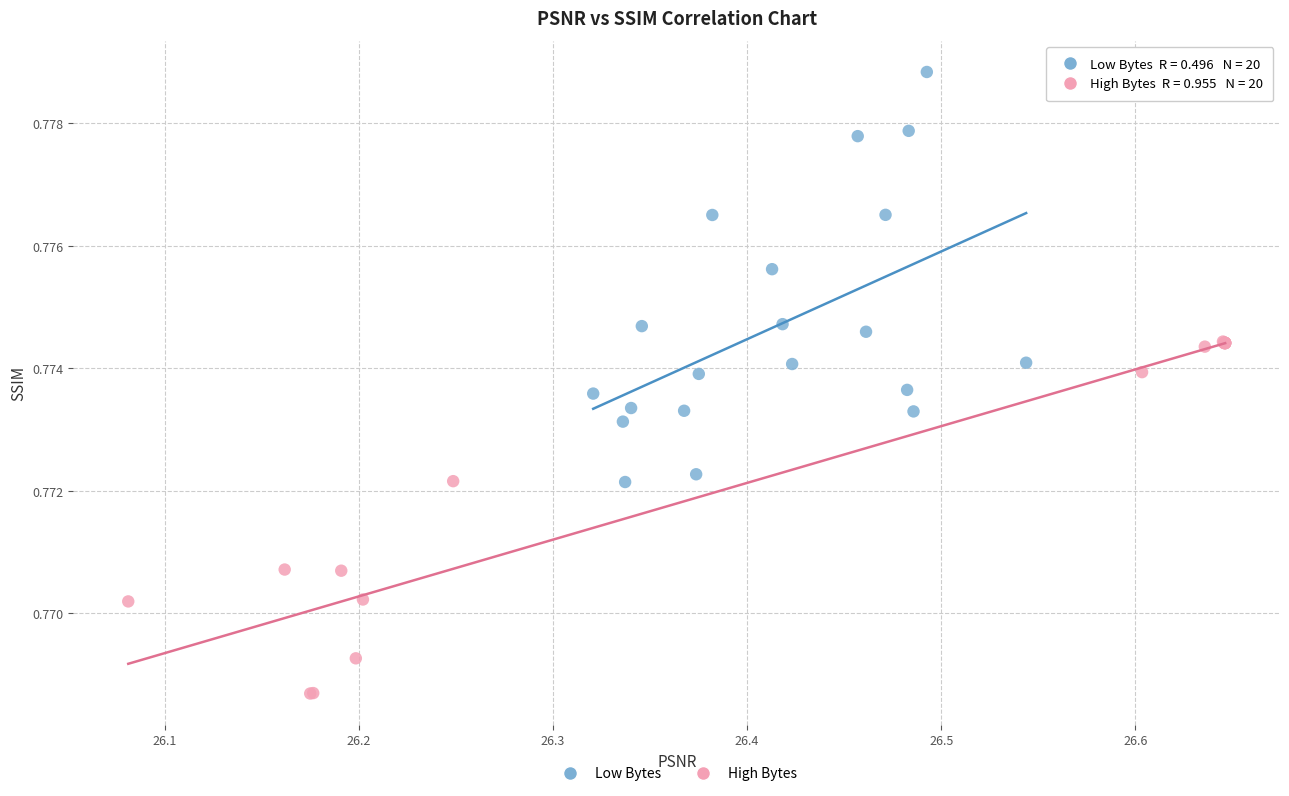

Which series contains the highest Y value?

Low Bytes